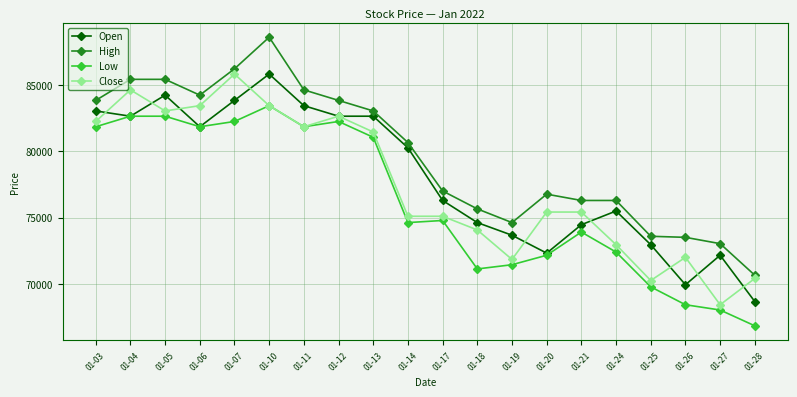

What is the difference between the maximum and minimum values in the Open series?

17165